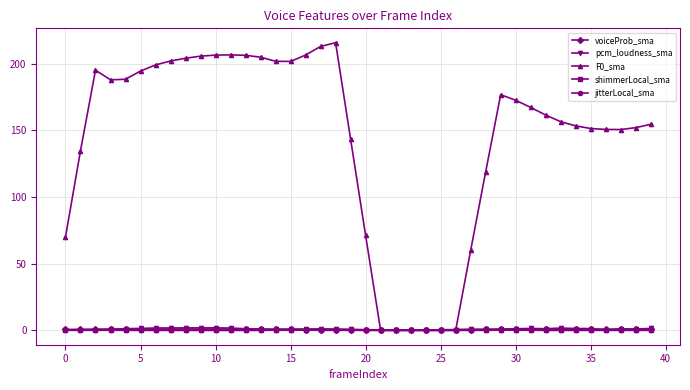

What is the difference between the second highest and second lowest values in the jitterLocal_sma series?

0.2